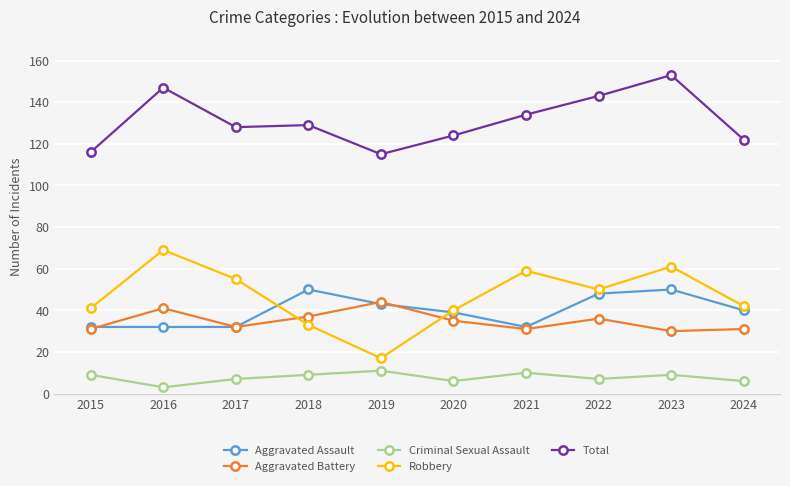

Reading right to left, what are all the values shown in this chart?

Aggravated Assault: 2024=40	2023=50	2022=48	2021=32	2020=39	2019=43	2018=50	2017=32	2016=32	2015=32
Aggravated Battery: 2024=31	2023=30	2022=36	2021=31	2020=35	2019=44	2018=37	2017=32	2016=41	2015=31
Criminal Sexual Assault: 2024=6	2023=9	2022=7	2021=10	2020=6	2019=11	2018=9	2017=7	2016=3	2015=9
Robbery: 2024=42	2023=61	2022=50	2021=59	2020=40	2019=17	2018=33	2017=55	2016=69	2015=41
Total: 2024=122	2023=153	2022=143	2021=134	2020=124	2019=115	2018=129	2017=128	2016=147	2015=116